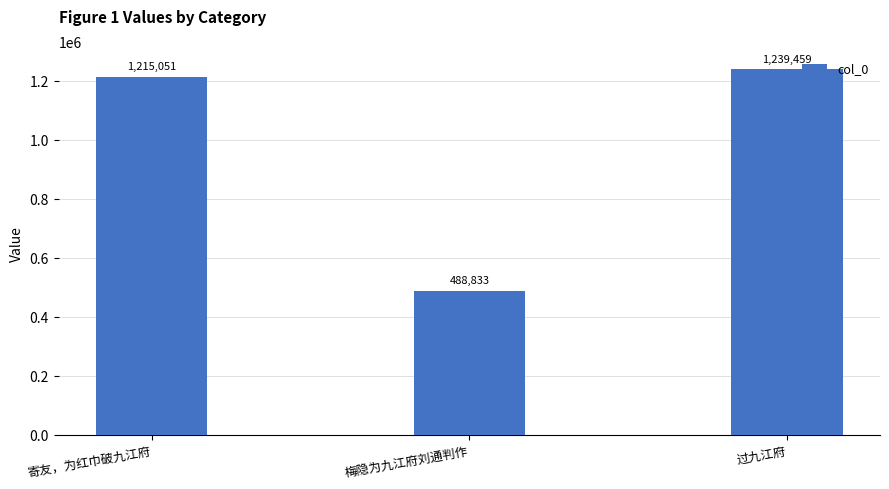

Which category has the highest value across all series?

过九江府